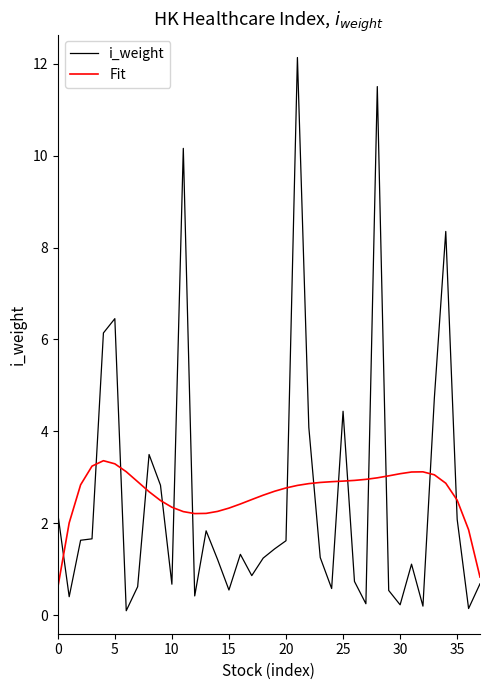

True or false: Fit and i_weight intersect in this chart.

True